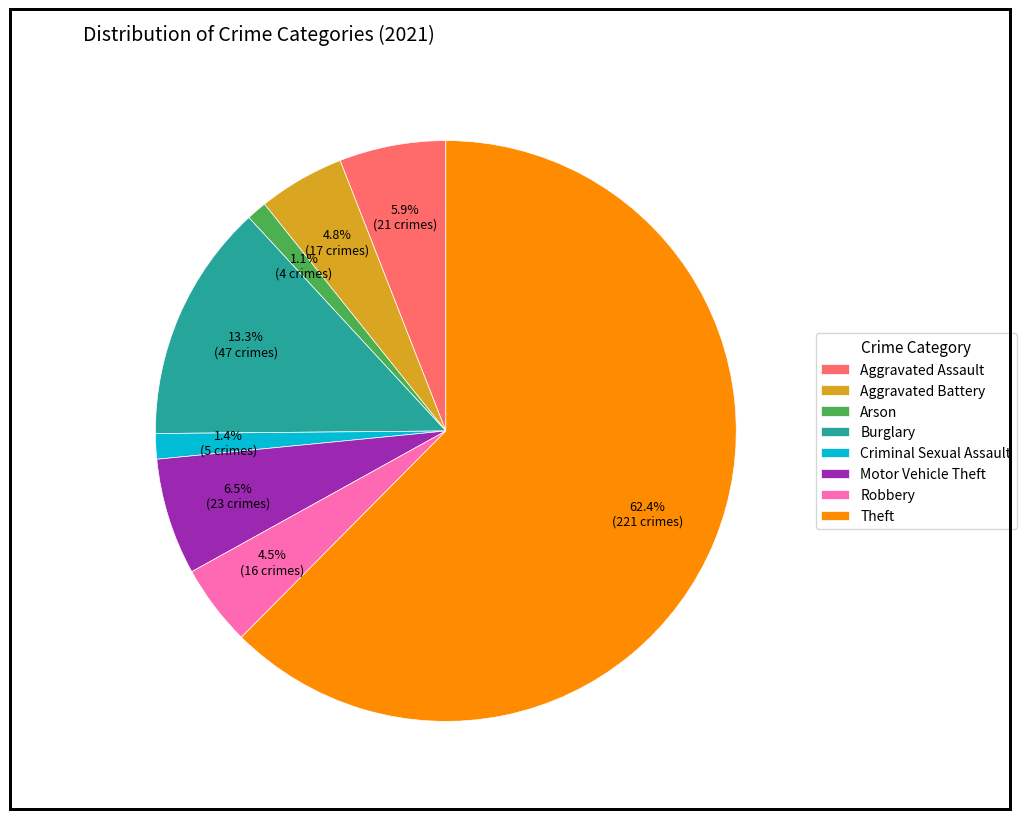

Between Theft and Burglary, which is larger?

Theft